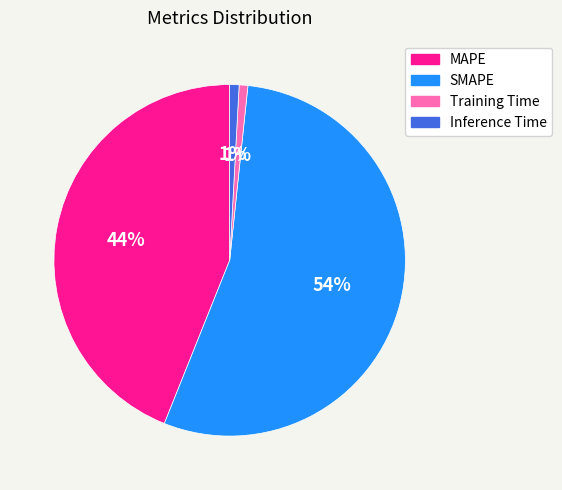

Is SMAPE the majority of the pie?

Yes